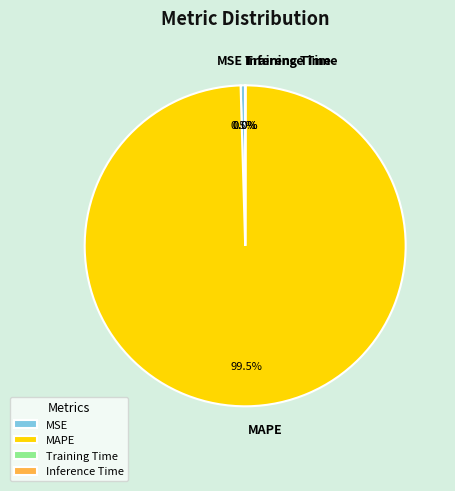

What is the largest slice in the pie chart?

MAPE